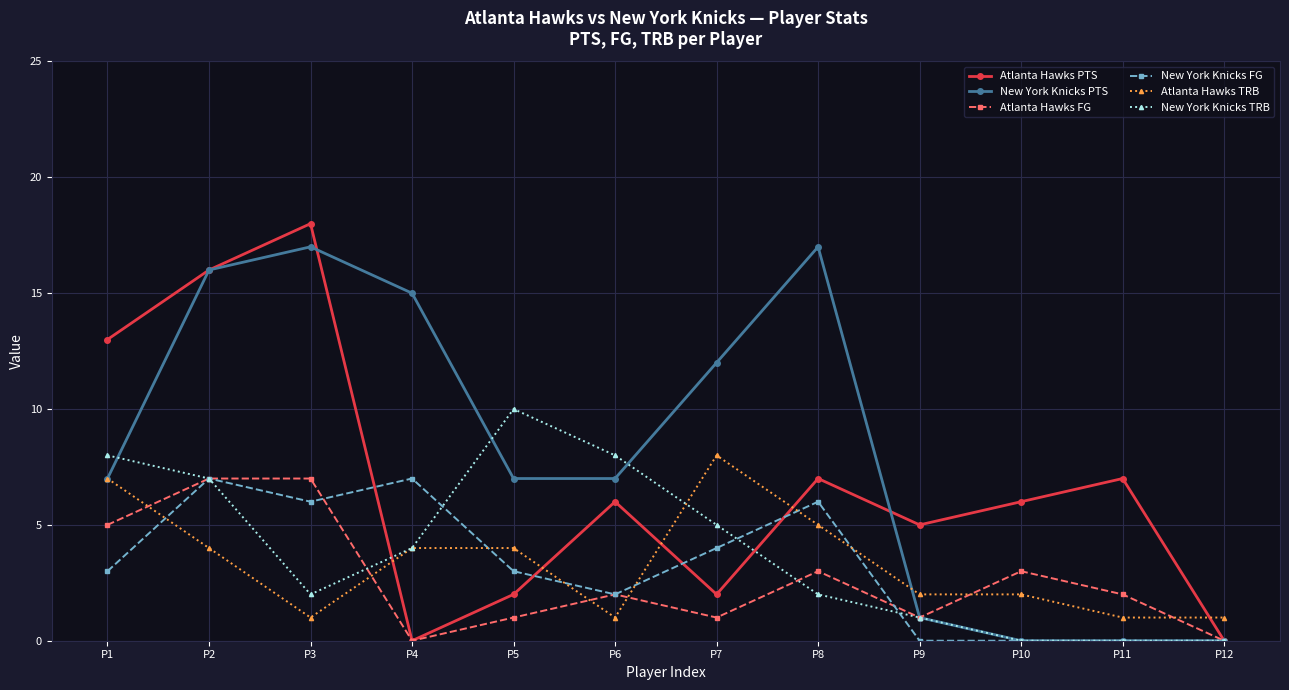

The Atlanta Hawks PTS series shows 0 at P12. True or false?

True